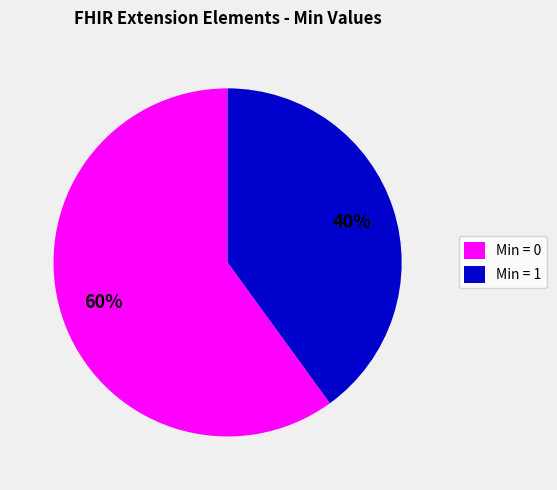

Is there a majority slice in this chart?

Yes